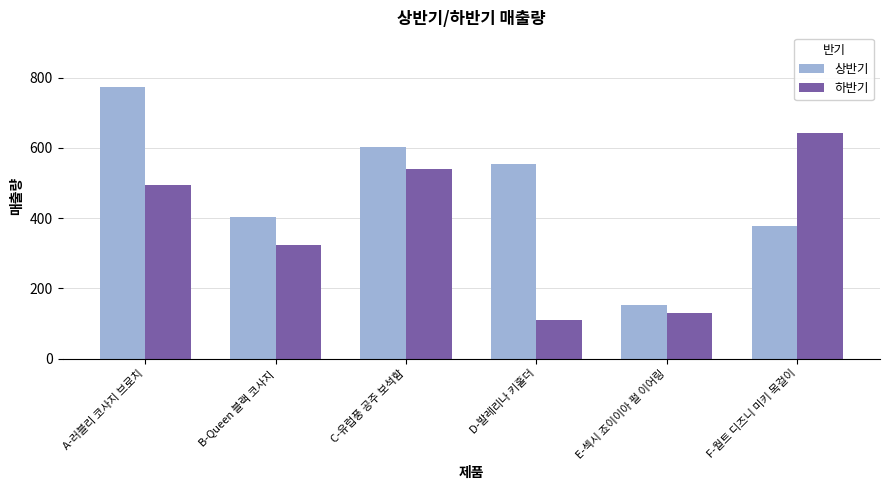

At which label is 상반기 closest to 463?

B-Queen 블랙 코사지